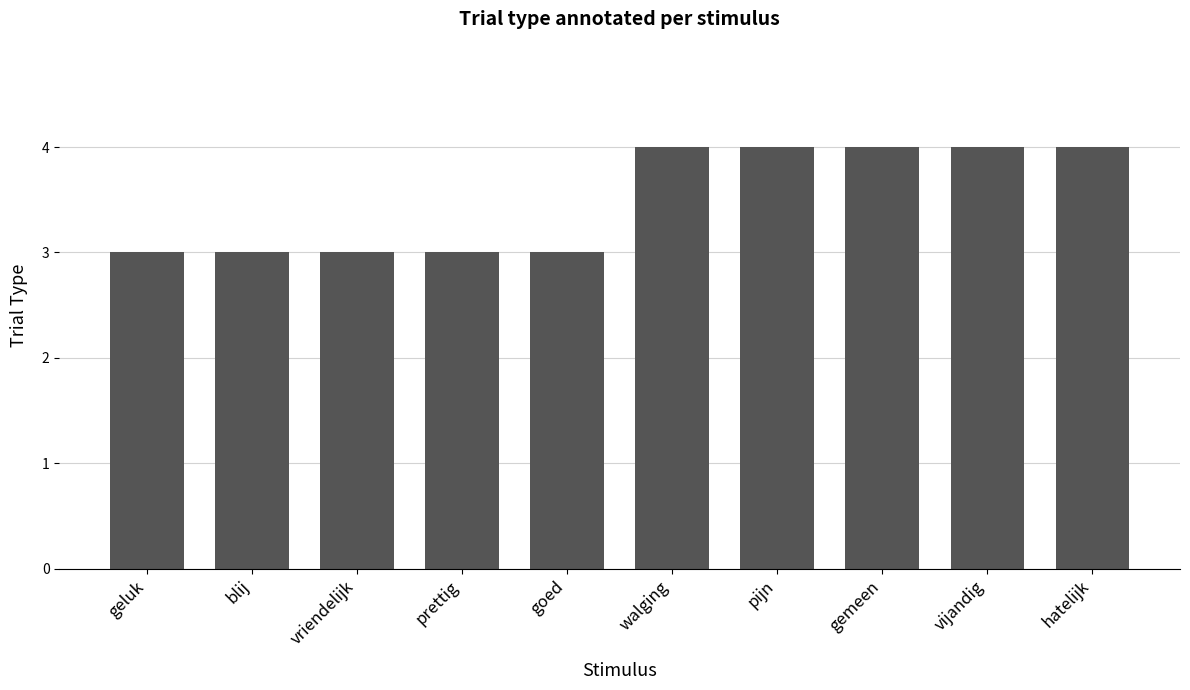

What is the smallest value displayed?

3